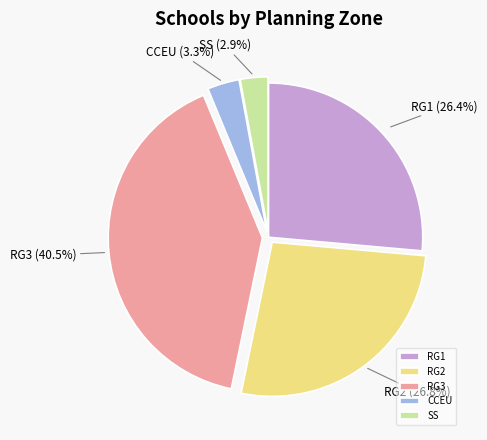

Which has a higher value, CCEU or RG1?

RG1